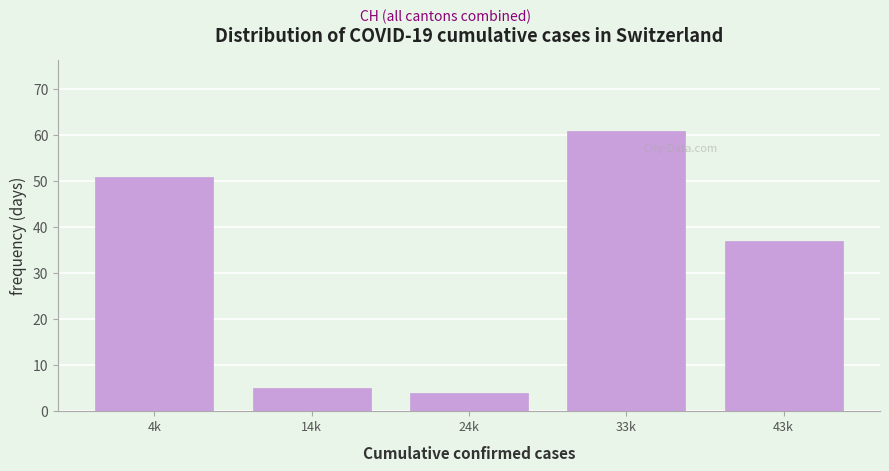

Reading right to left, extract all data points from this chart.

37	61	4	5	51